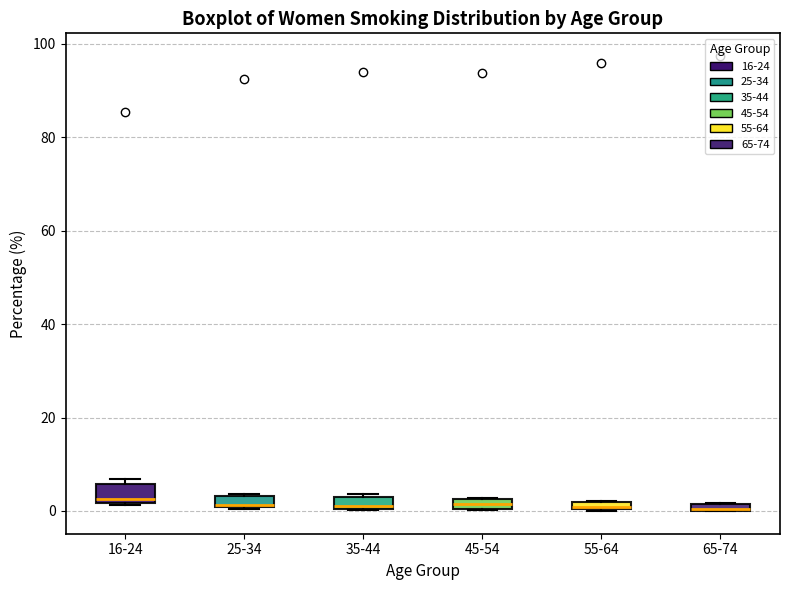

Where is the lower edge of the box for 65-74 on the y-axis? The values are not printed on the chart, so give them approximately, as read against the axis.

0